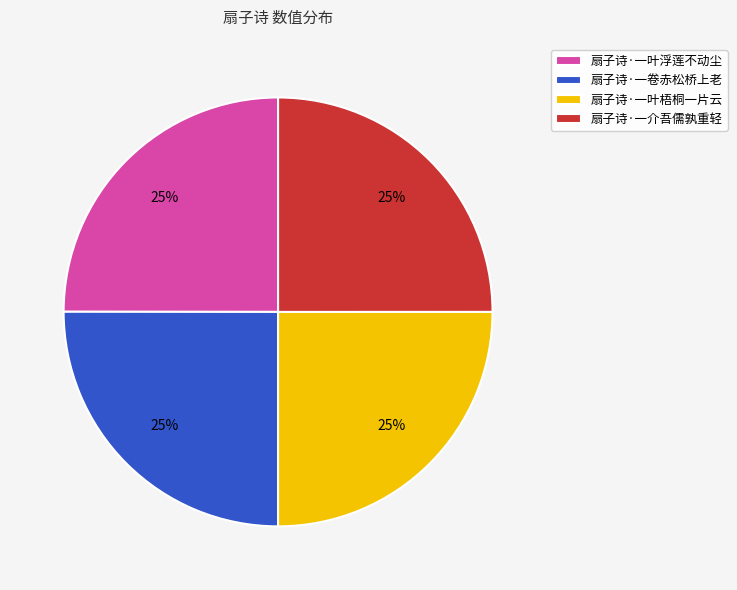

Is there any slice that represents more than half of the pie?

No